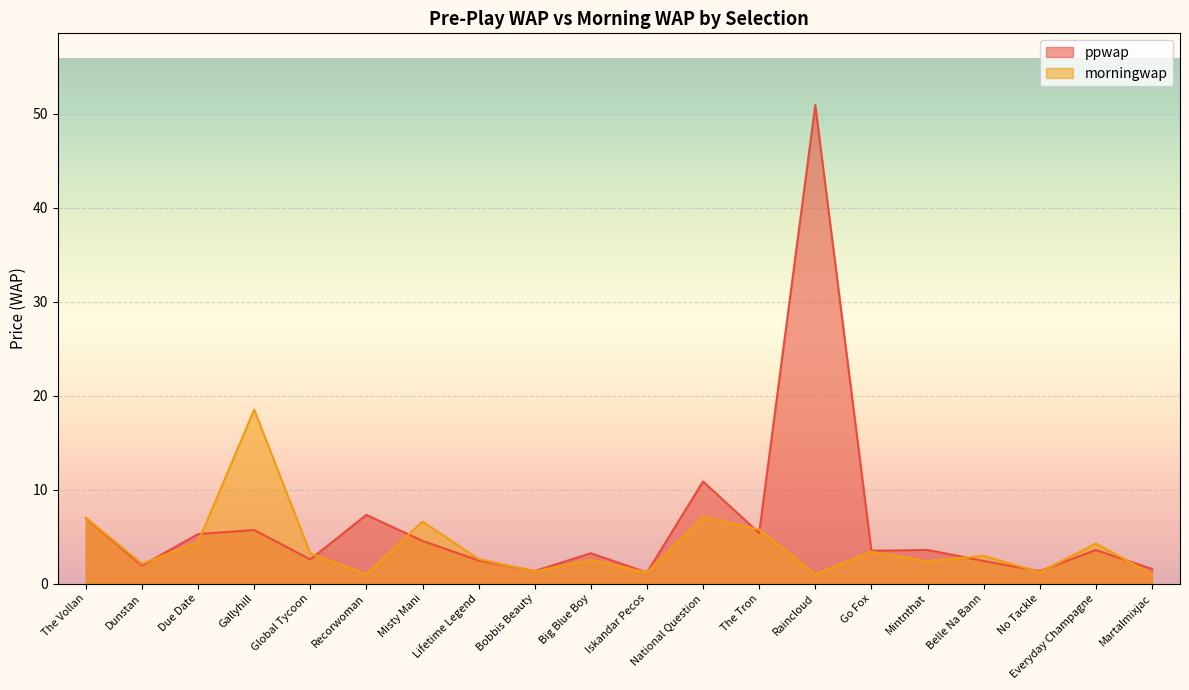

The value of ppwap at National Question is 10.9. True or false?

True